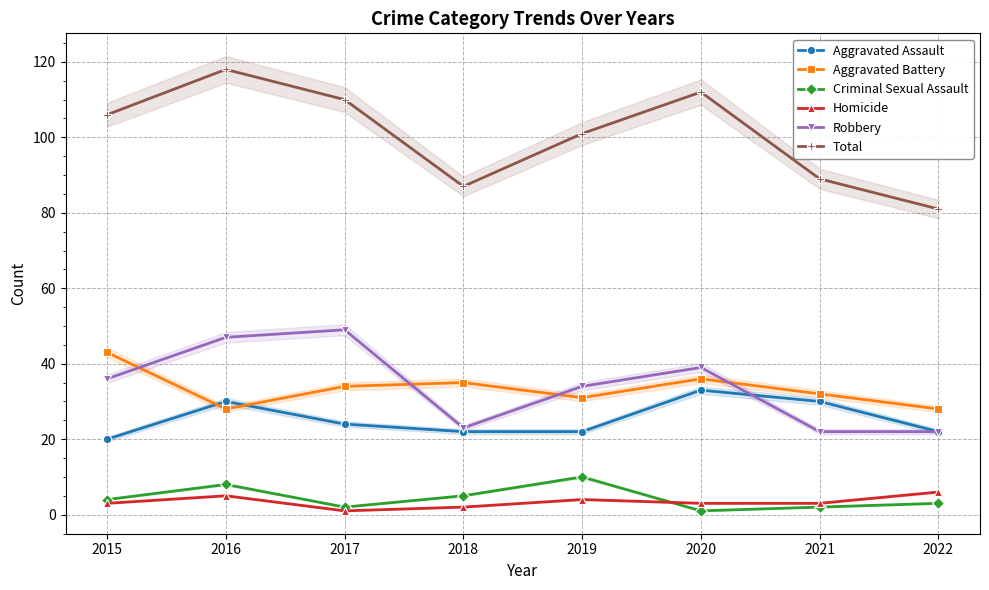

What is the difference between the maximum and minimum values in the Aggravated Battery series?

15